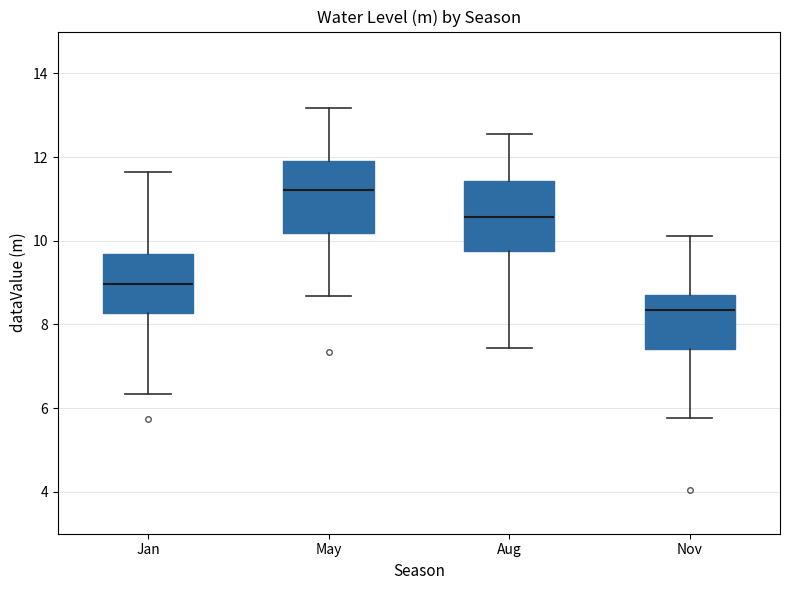

Reading left to right, transcribe this box plot: for each box, give where its median line is, the range the box spans, and where its two whiskers end, as read against the y-axis. The values are not printed on the chart, so give them approximately, as read against the axis.

Jan: median 9.0, box 8.2 to 9.6, whiskers 6.4 to 11.6
May: median 11.2, box 10.2 to 12.0, whiskers 8.6 to 13.2
Aug: median 10.6, box 9.8 to 11.4, whiskers 7.4 to 12.6
Nov: median 8.4, box 7.4 to 8.8, whiskers 5.8 to 10.2